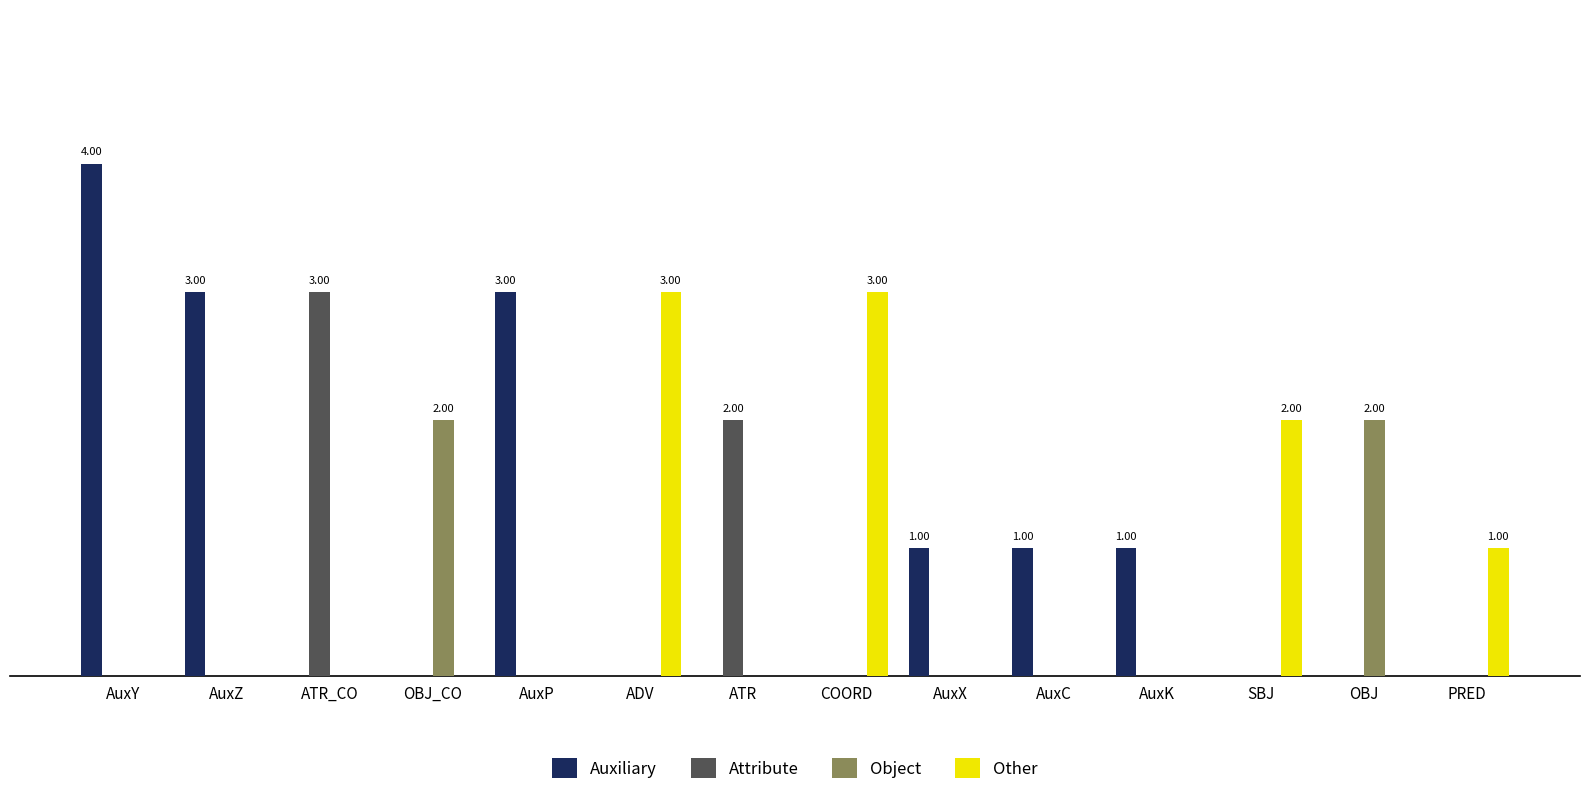

At which label is Other closest to 1?

PRED